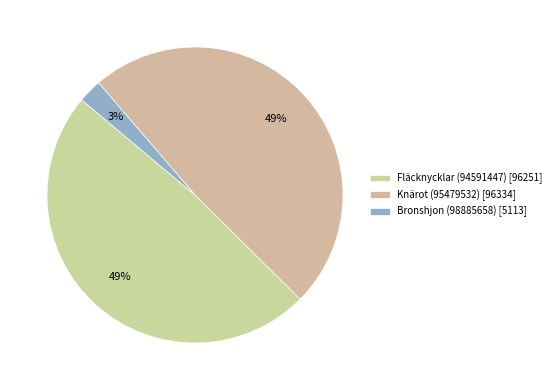

What percentage is the Knärot (95479532) slice, to the nearest percent?

49%